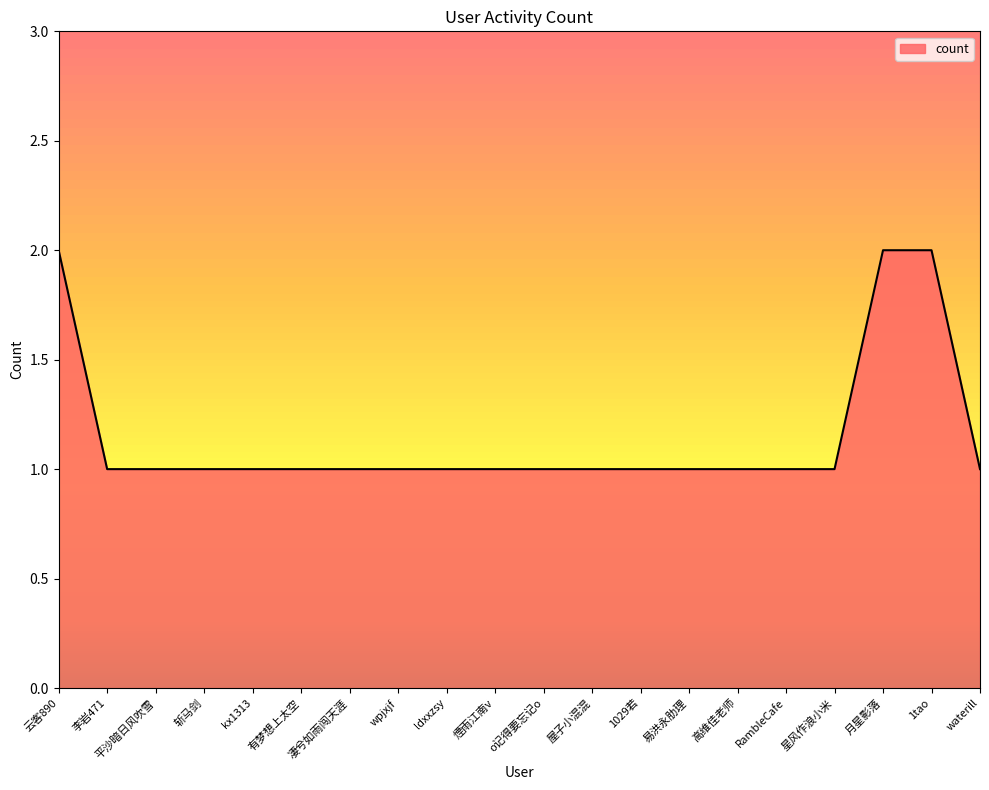

Is it true that the value at 月星影落 is 3?

False